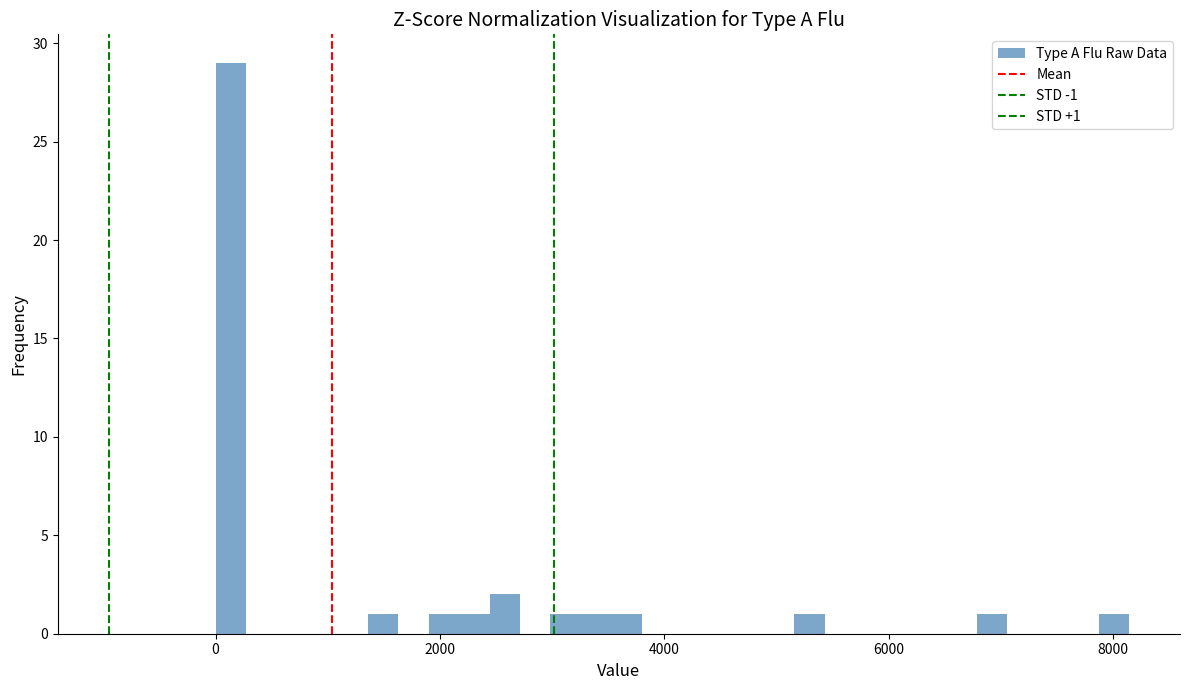

Around what value on the x-axis is the tallest bar? Give the approximate position of its centre, as read against the axis.

200